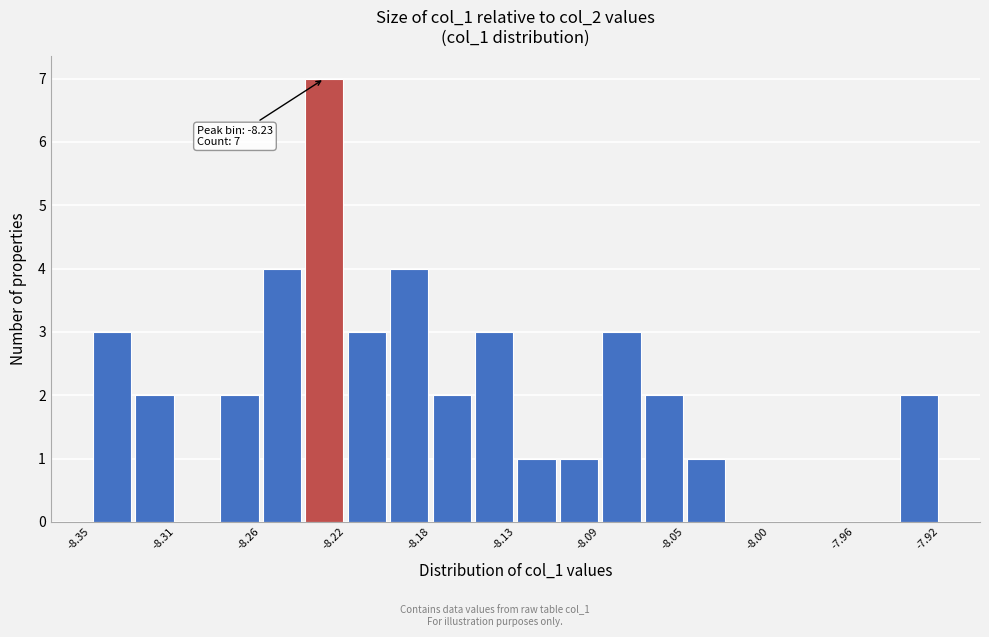

Over which range of the x-axis is the bar tallest?

-8.240 to -8.220